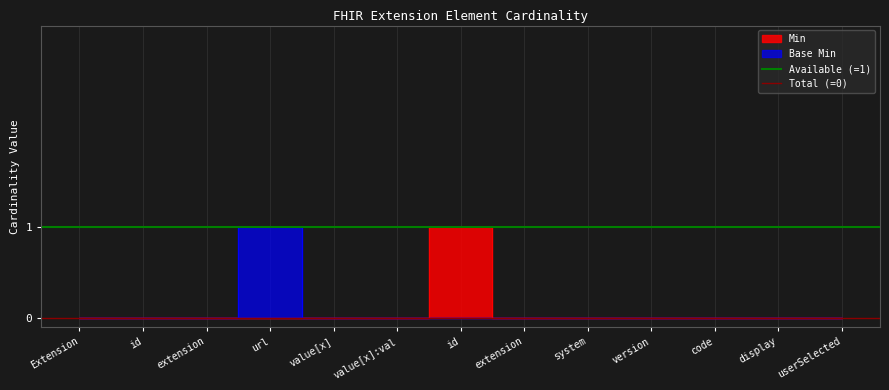

Where is Available (=1) nearest to the value 1?

Extension